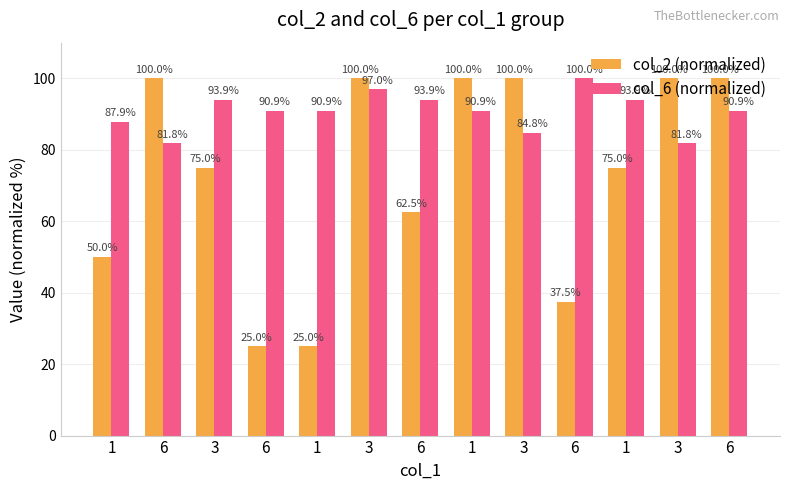

What is the difference between the maximum and minimum values in the col_2 (normalized) series?

75.0